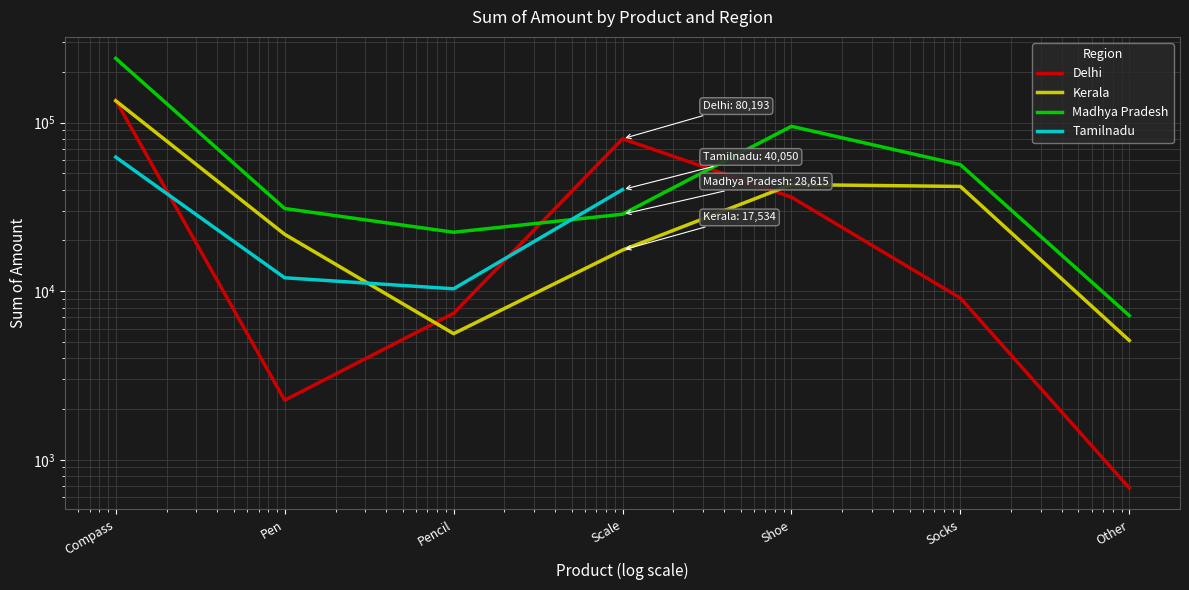

Where do Tamilnadu and Delhi first cross each other?

Compass and Pen